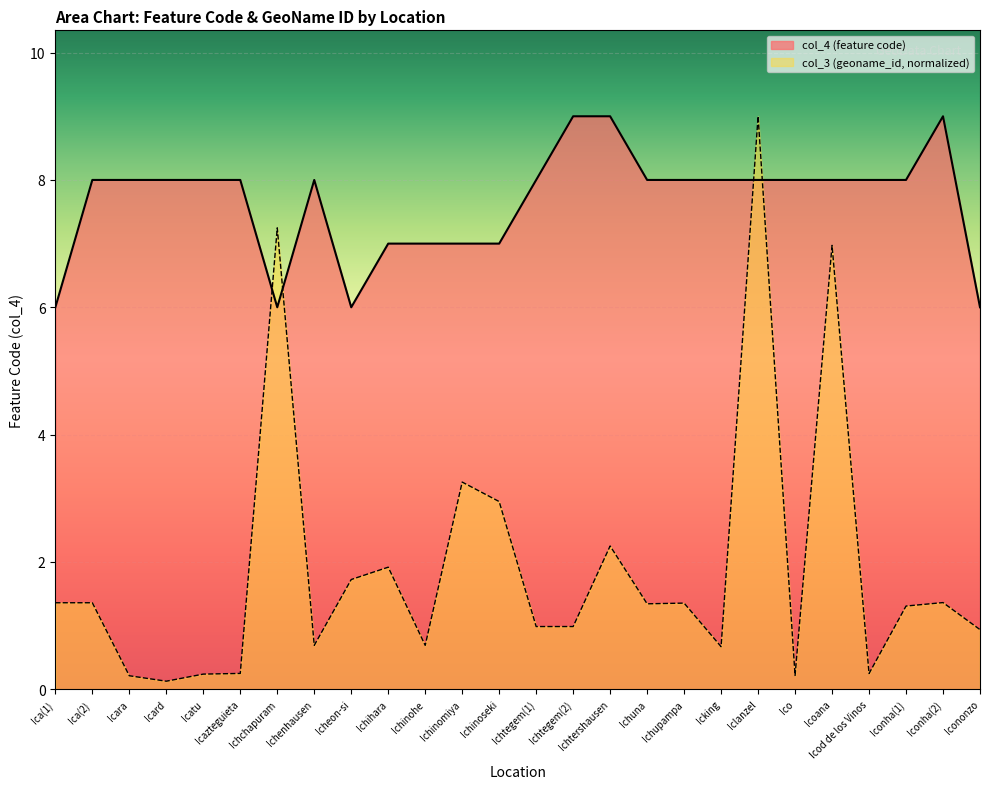

What is the value of the col_4 (feature code) point at the 9th from the left?

6.0